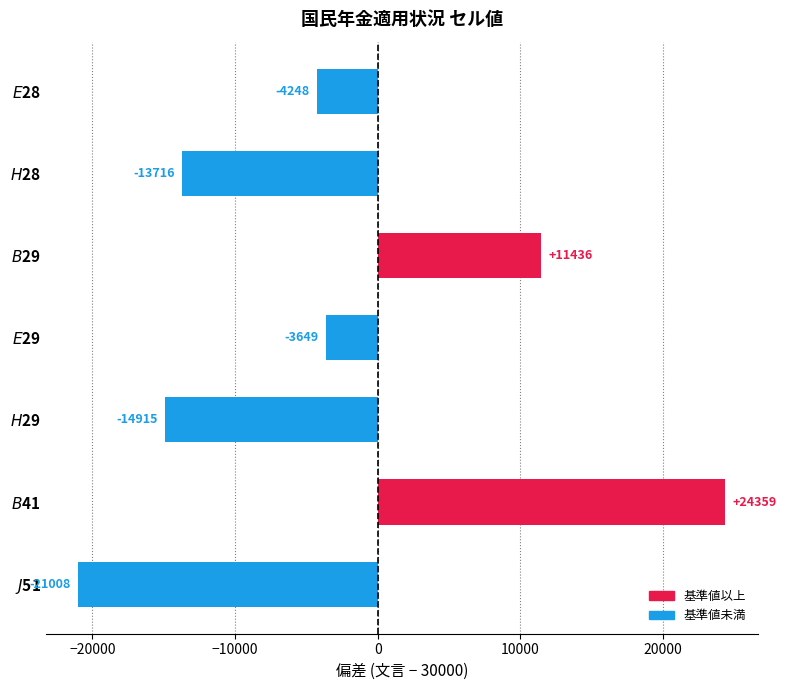

What is the difference between the maximum and second lowest values?

39274